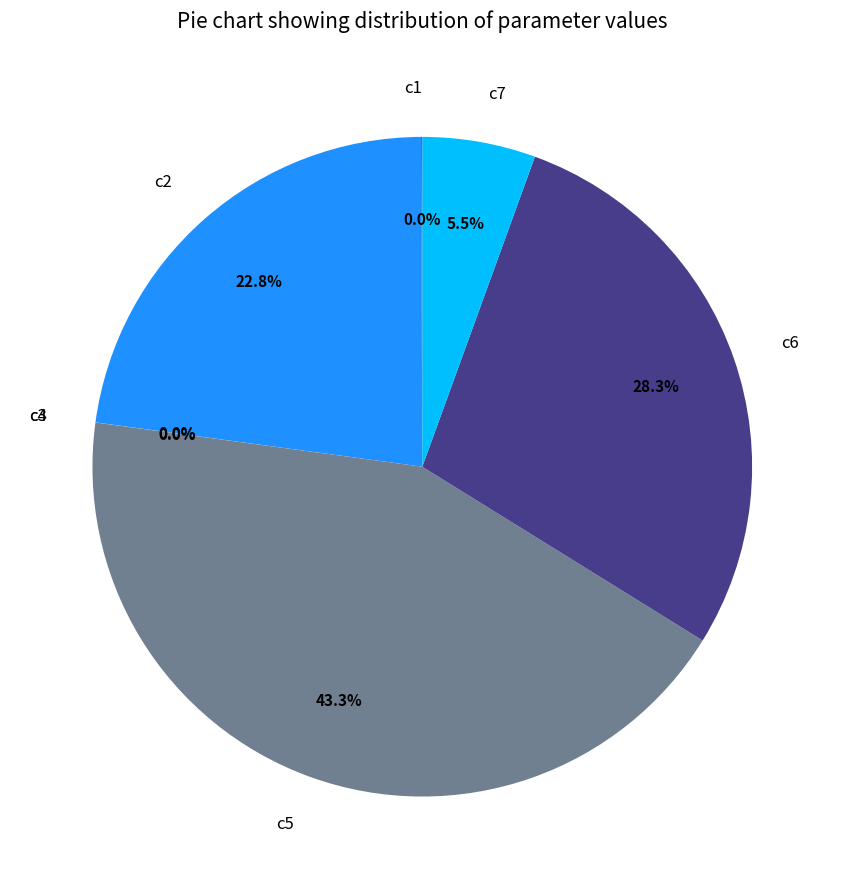

Does any single category account for the majority?

No